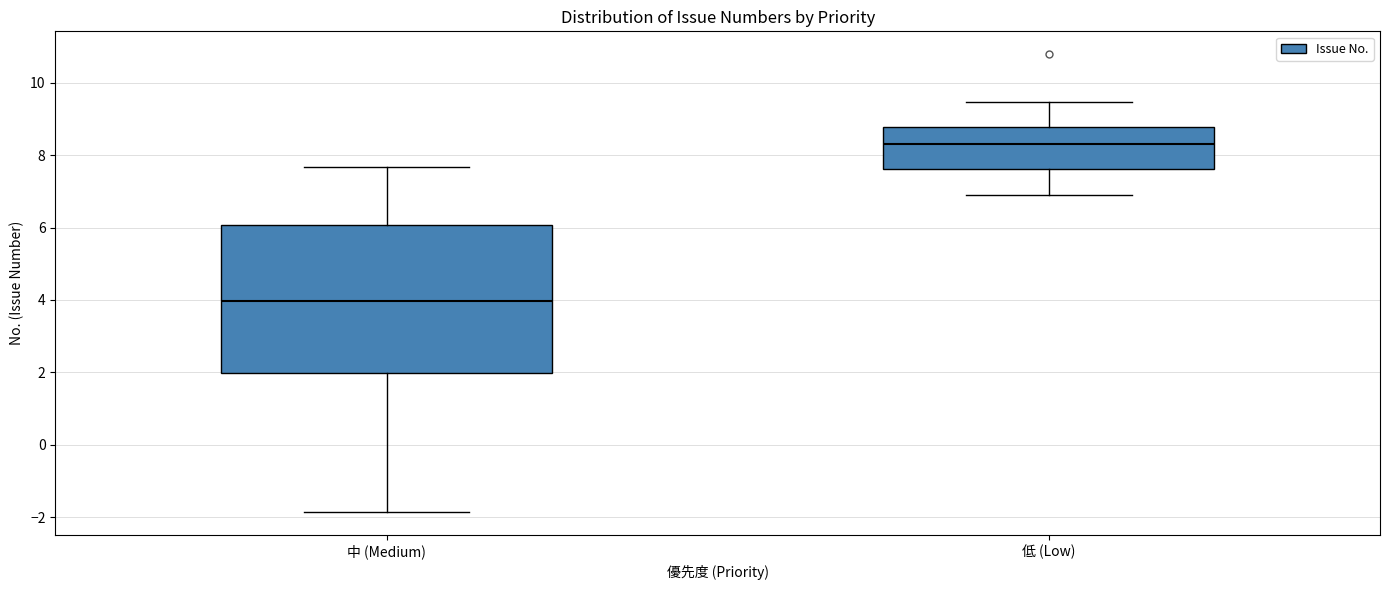

Where does the median line of the box for 中 (Medium) sit on the y-axis? The values are not printed on the chart, so give them approximately, as read against the axis.

4.0